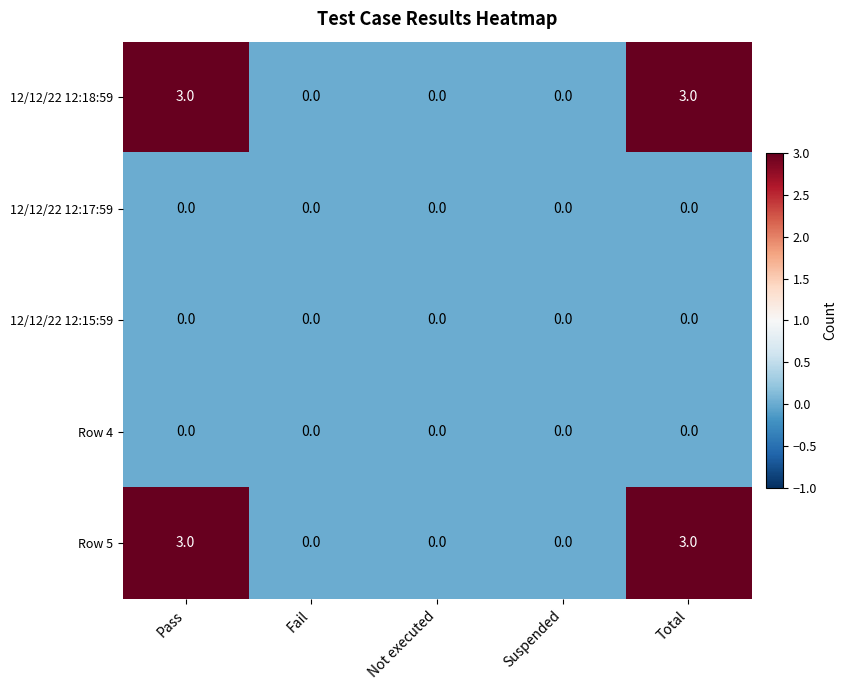

What is the approximate value of 12/12/22 12:18:59 at Pass?

3